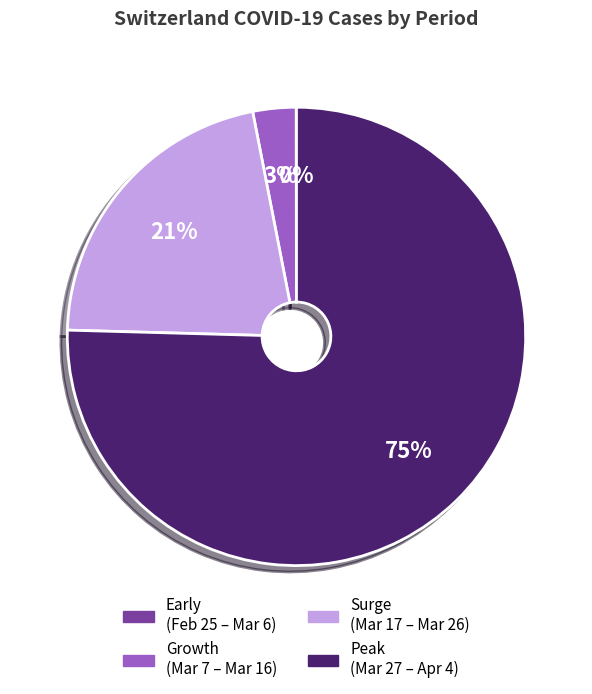

To the nearest percent, what is the average slice percentage?

25%